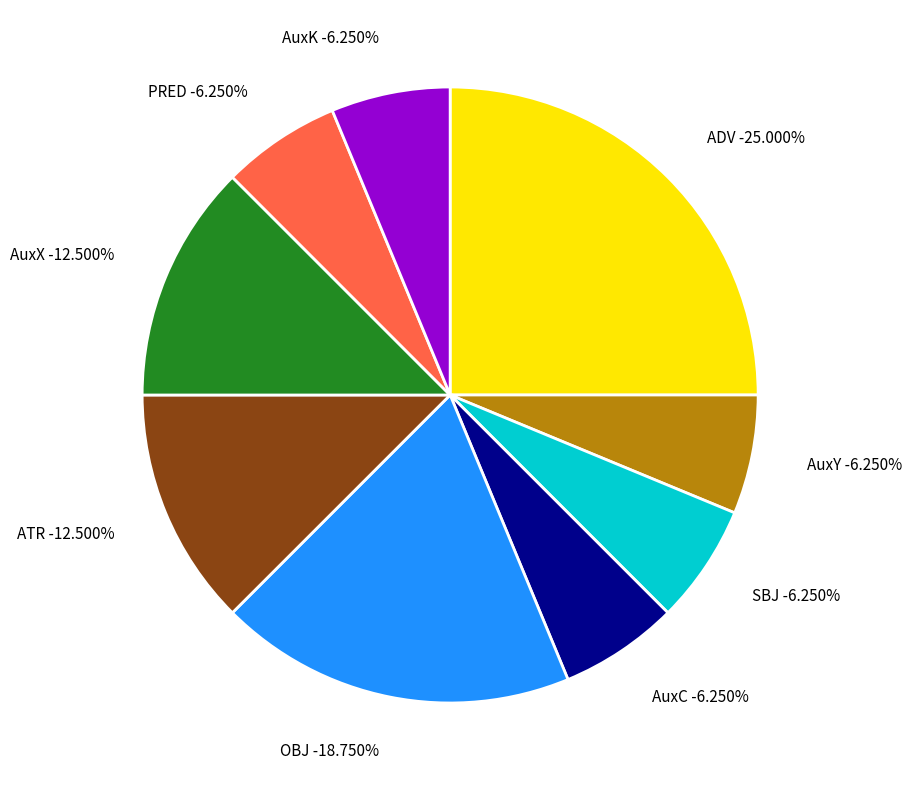

Count the number of slices in the pie.

9